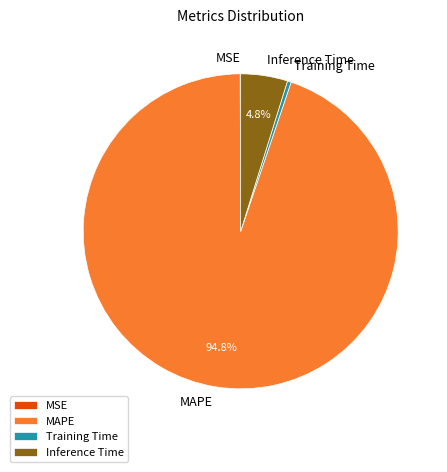

How much of the chart is everything except Inference Time?

95.2%